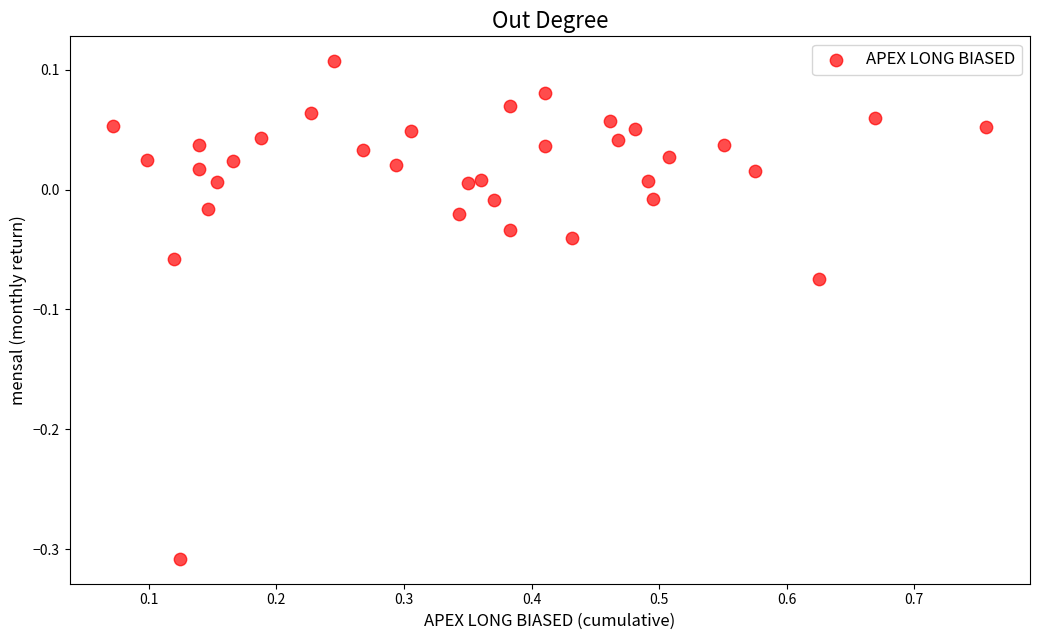

What is the range of Y values (max minus min)?

0.4